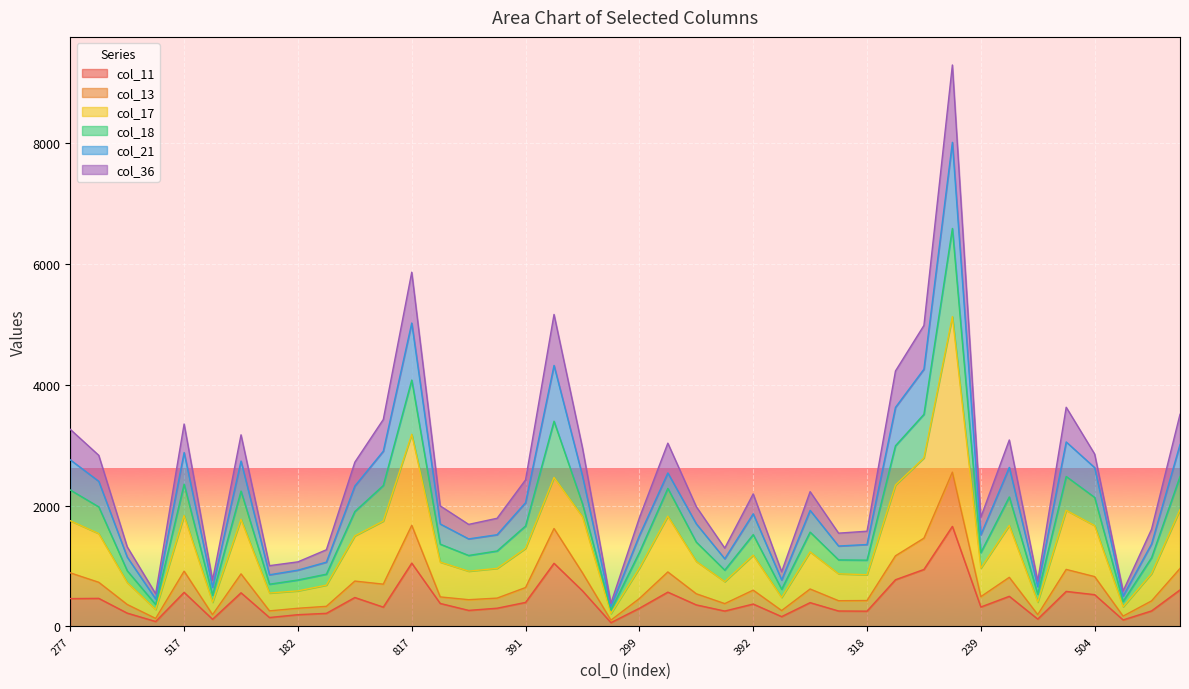

What is the spread (max minus min) of values at 597?

3454